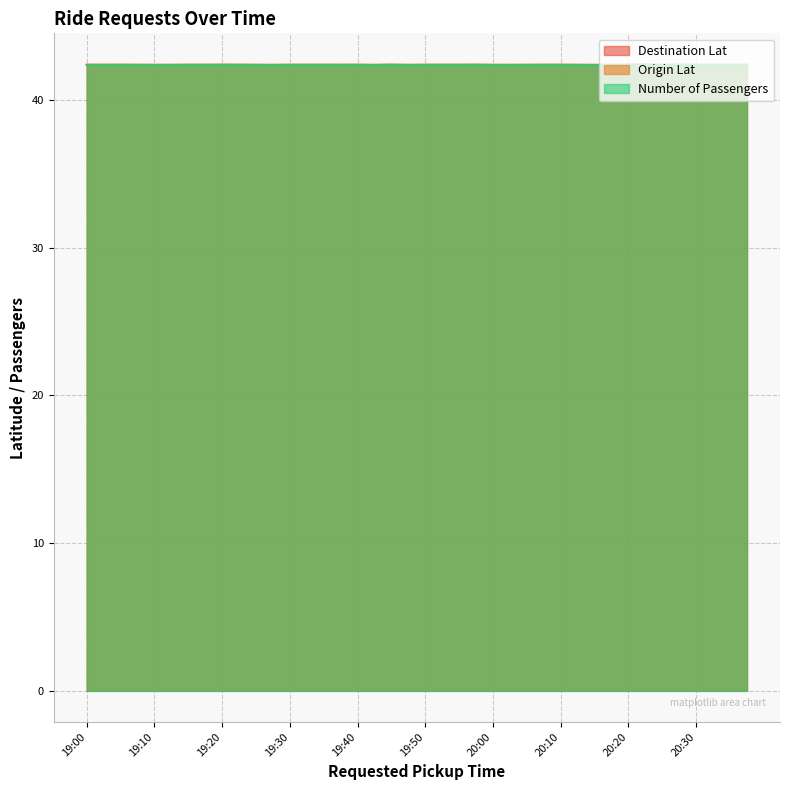

Which series has the largest total across all categories?

Destination Lat